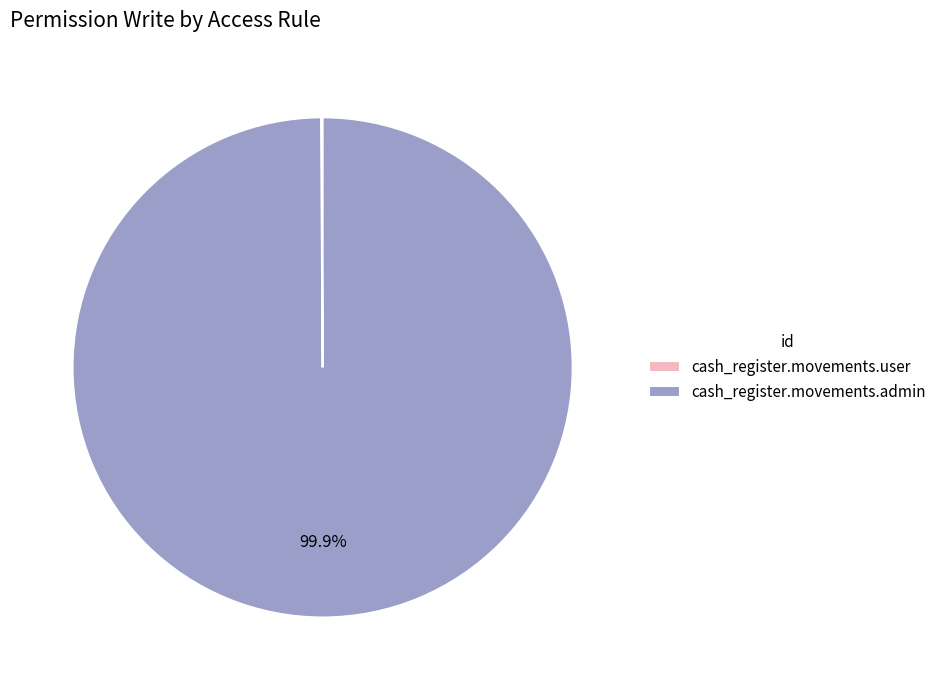

Is there a majority slice in this chart?

Yes